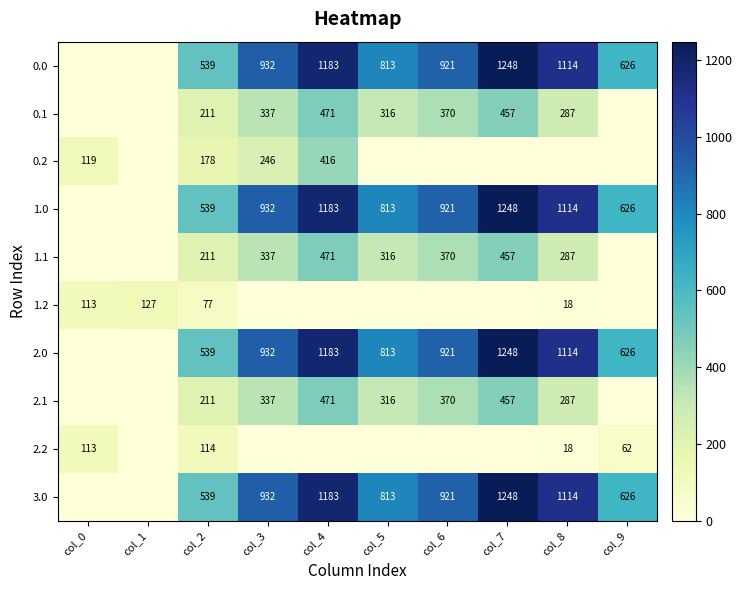

What is the sum of the 3.0 values at col_9 and col_7?

1874